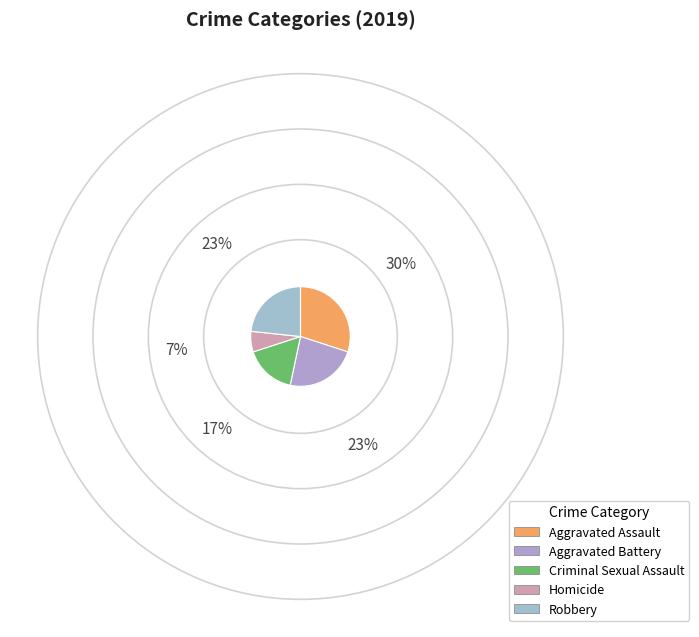

Is it true that Homicide is 7% of the pie?

True